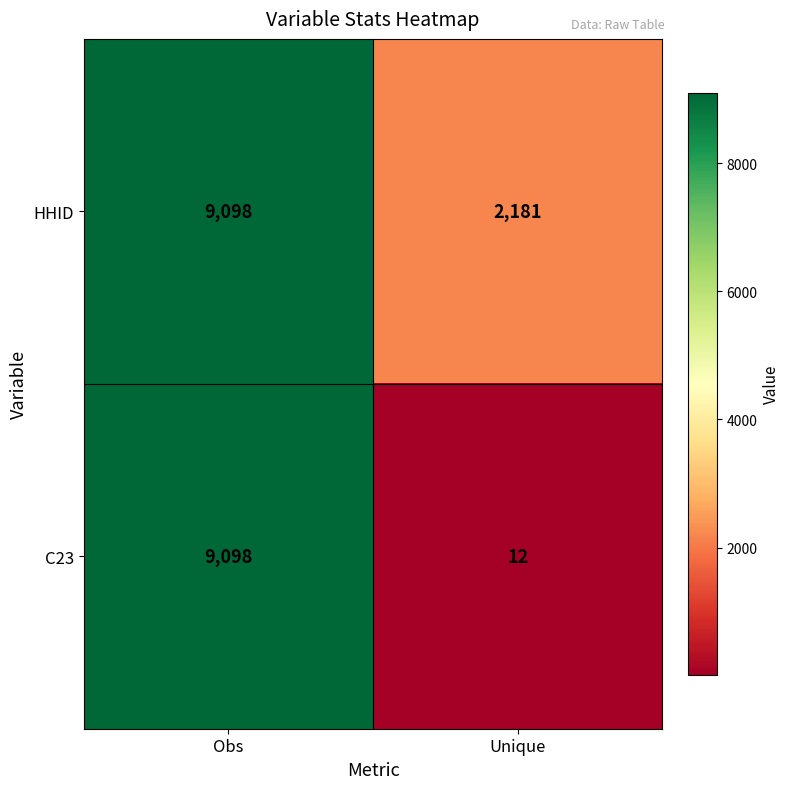

What is the total value across all series at Unique?

2193